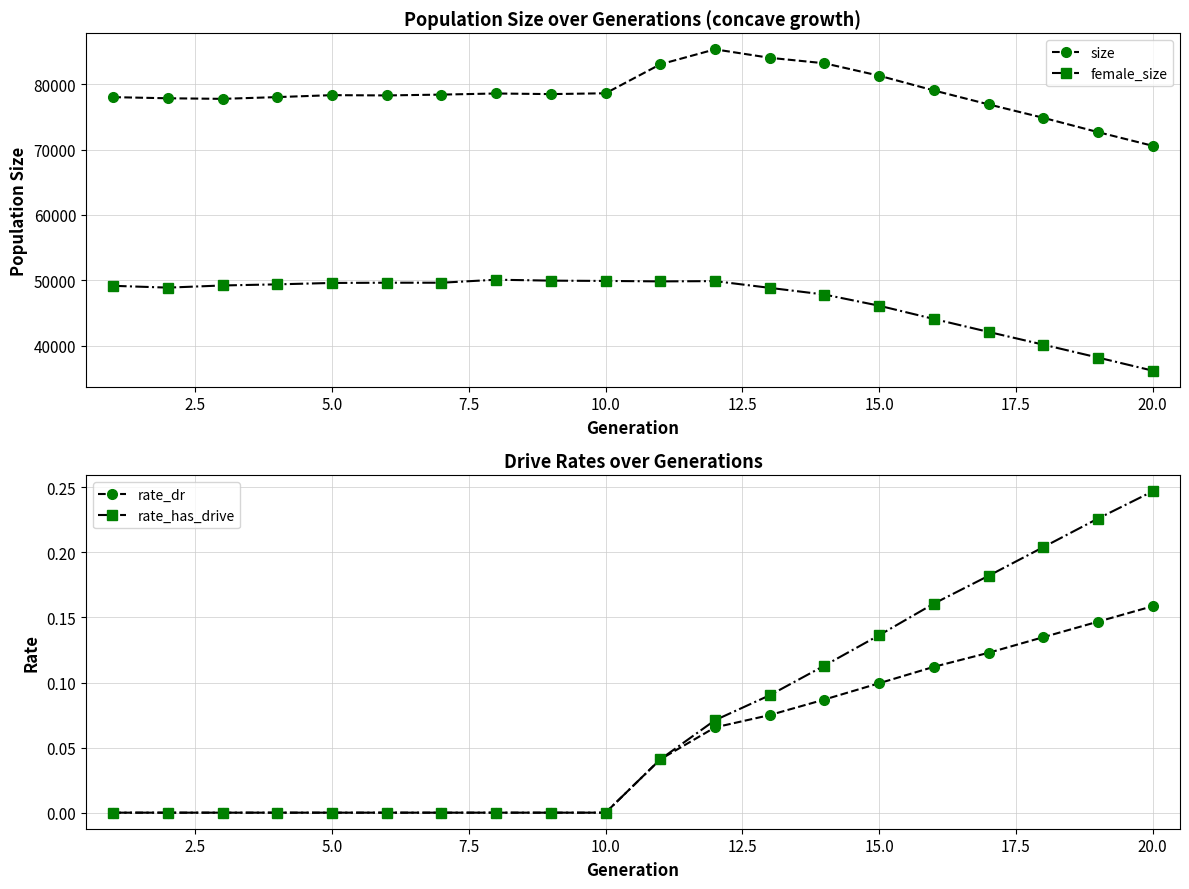

What is the maximum value for rate_dr?

0.2